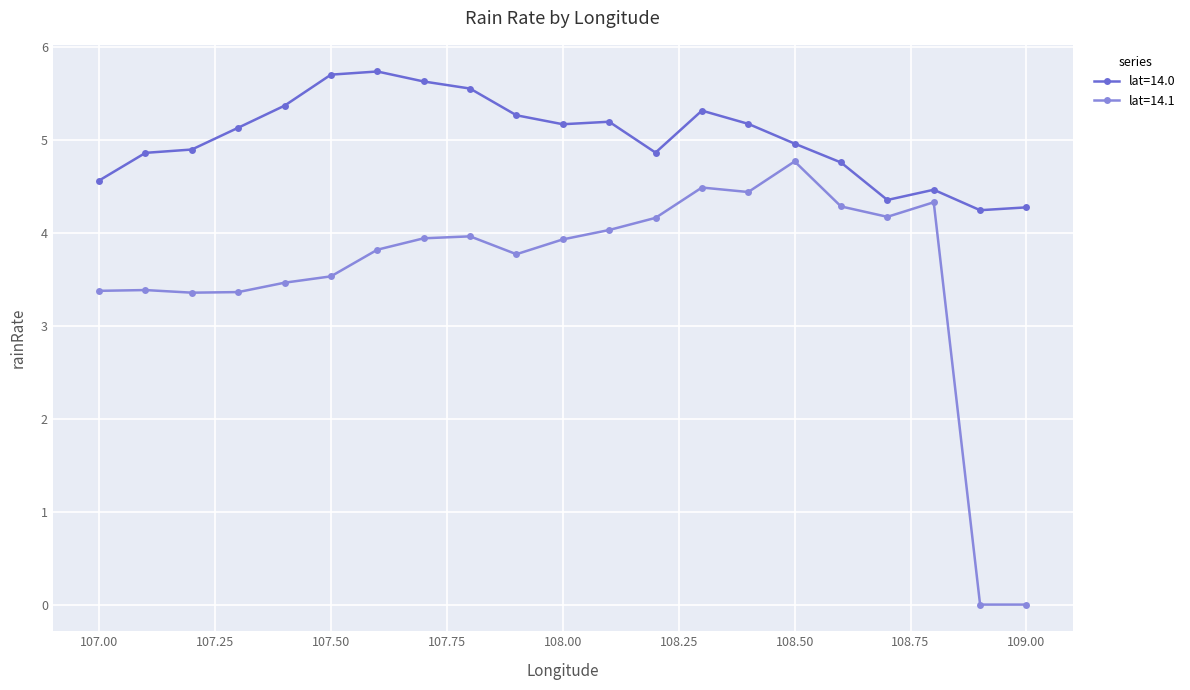

How many lines are shown in the chart?

2